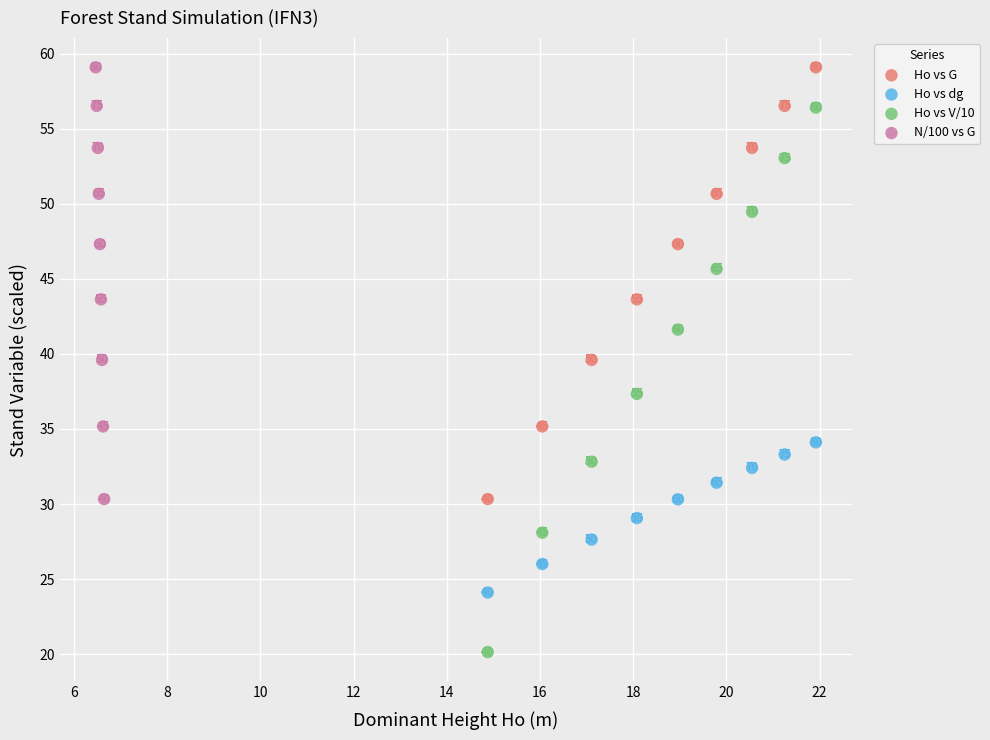

Which series reaches the minimum Y coordinate?

Ho vs V/10